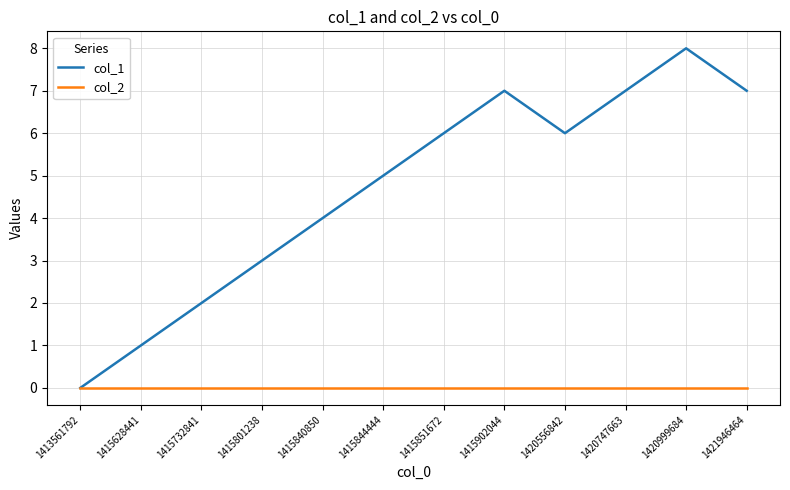

How many lines are shown in the chart?

2